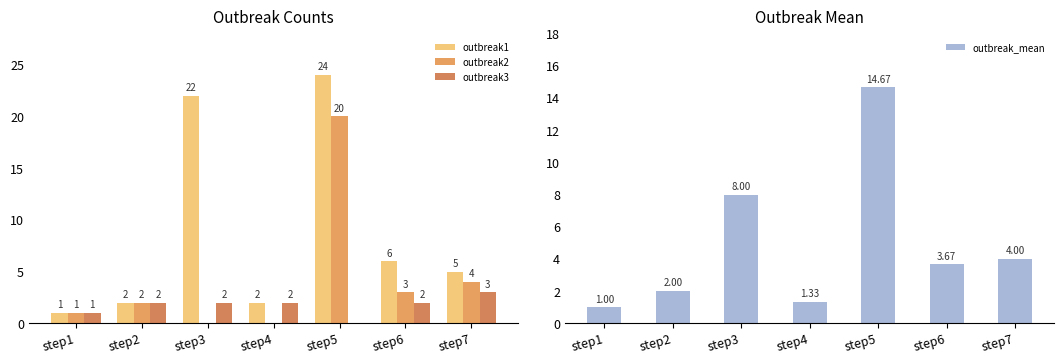

At how many categories does at least one series exceed 10?

2